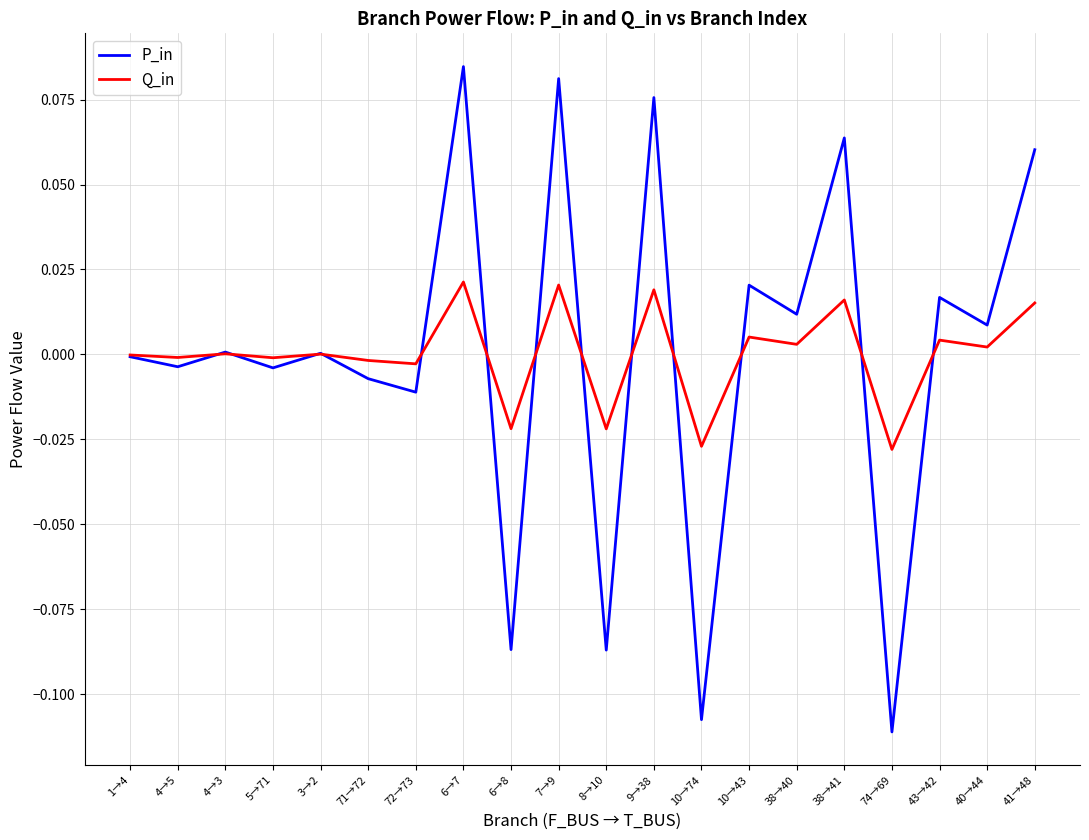

Is the value of Q_in at 7→9 greater than the value of P_in at 38→40?

Yes